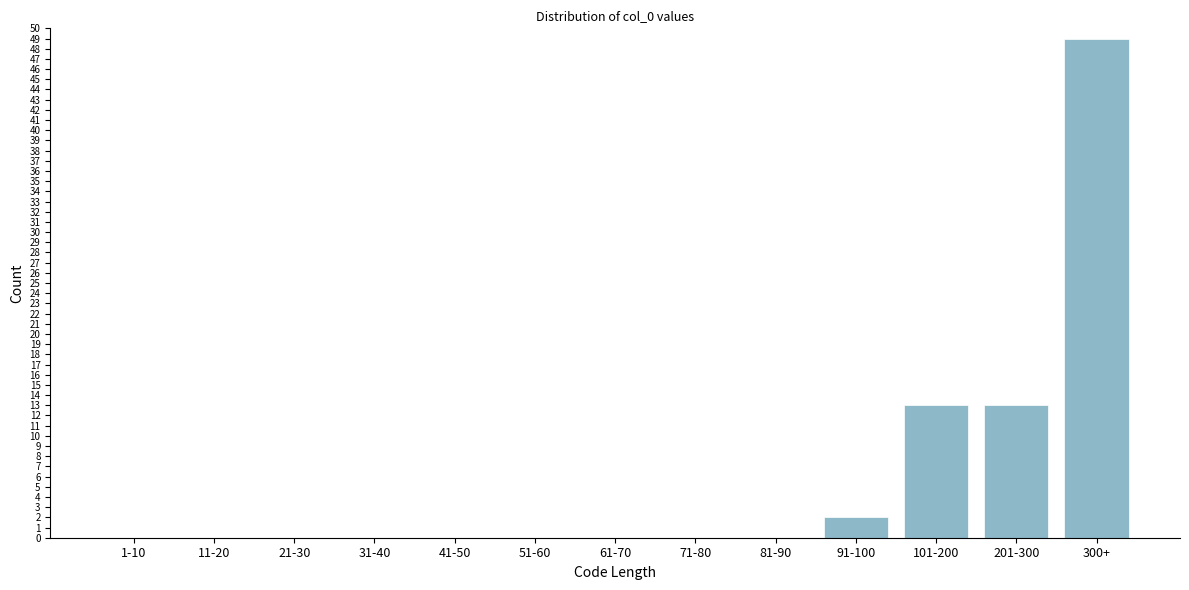

Reading left to right, list all the values displayed in this chart.

1-10=0	11-20=0	21-30=0	31-40=0	41-50=0	51-60=0	61-70=0	71-80=0	81-90=0	91-100=2	101-200=13	201-300=13	300+=49